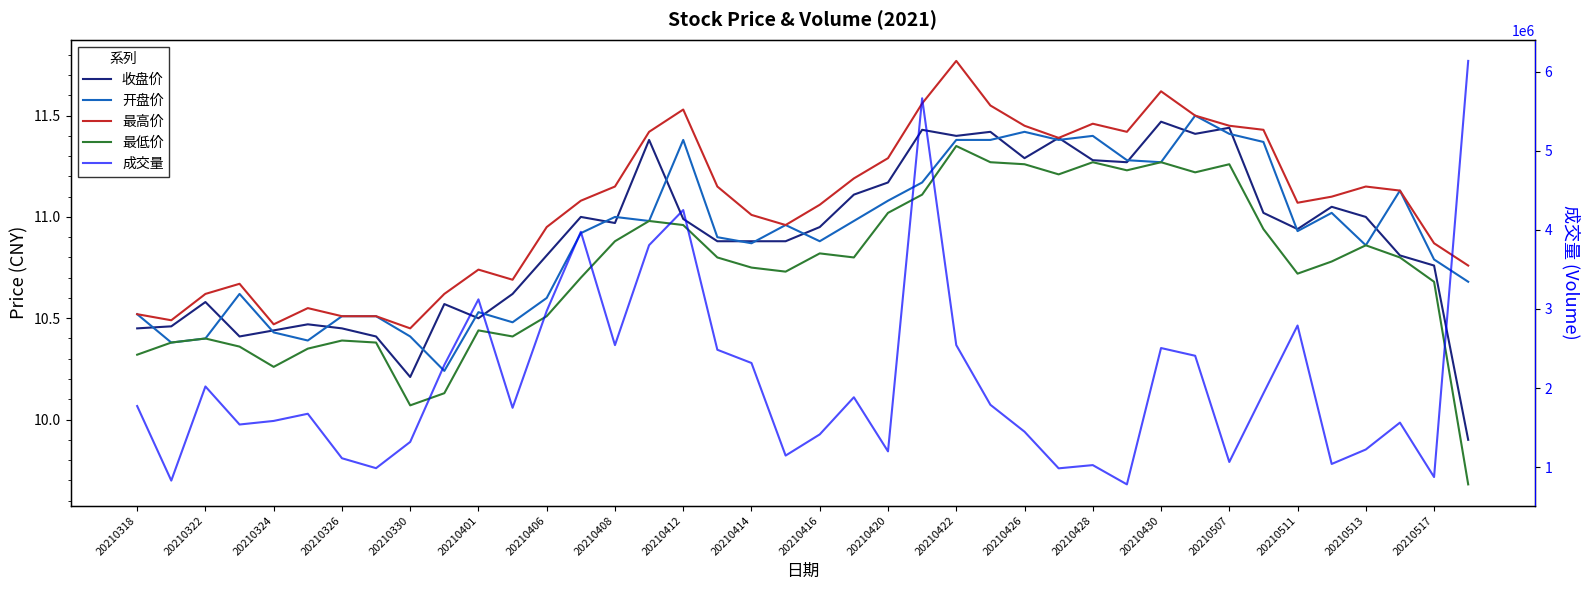

True or false: 收盘价 has more than 0 points higher than both neighbors.

True